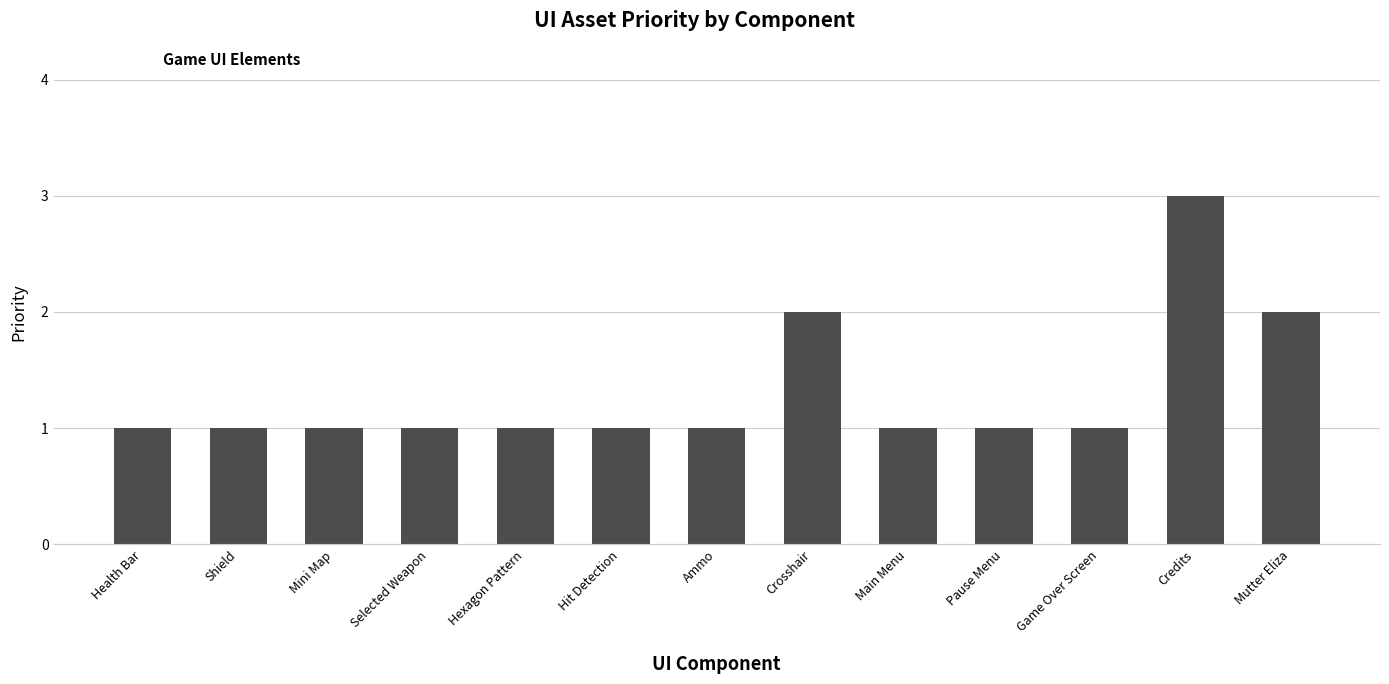

Read the value at Credits.

3